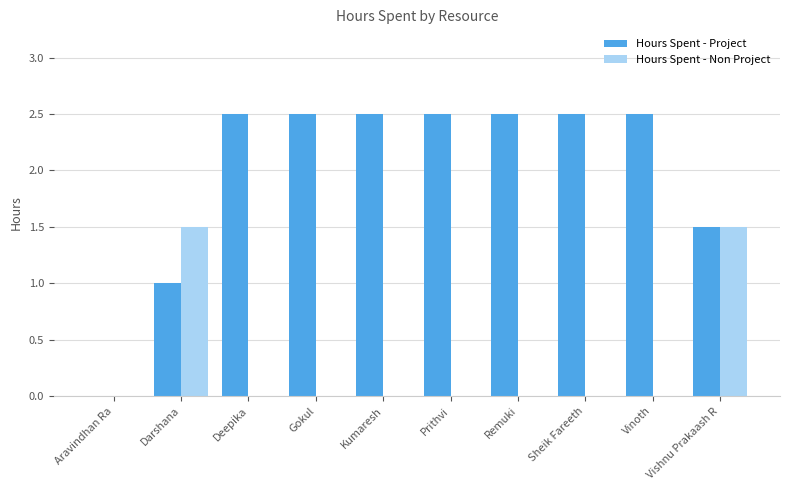

Is the value of Hours Spent - Project at Prithvi greater than the value of Hours Spent - Non Project at Sheik Fareeth?

Yes